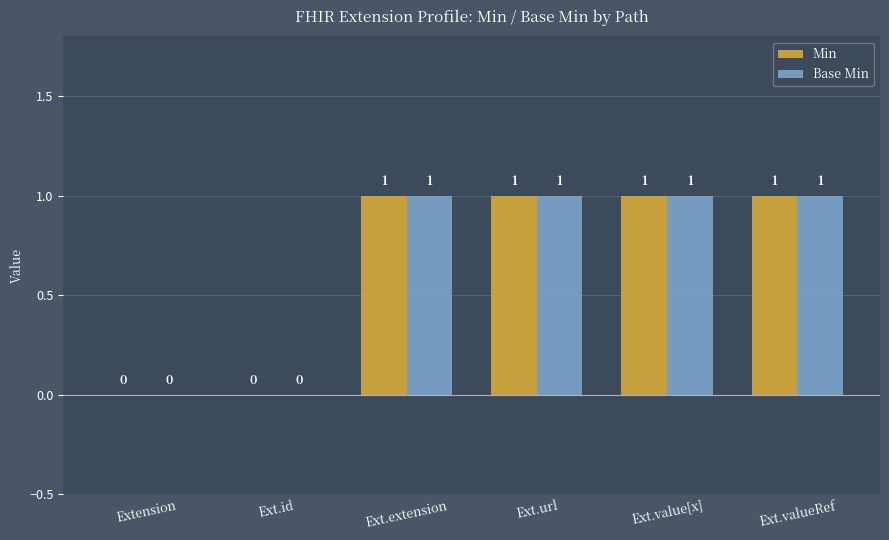

What is the sum of all Min values?

4